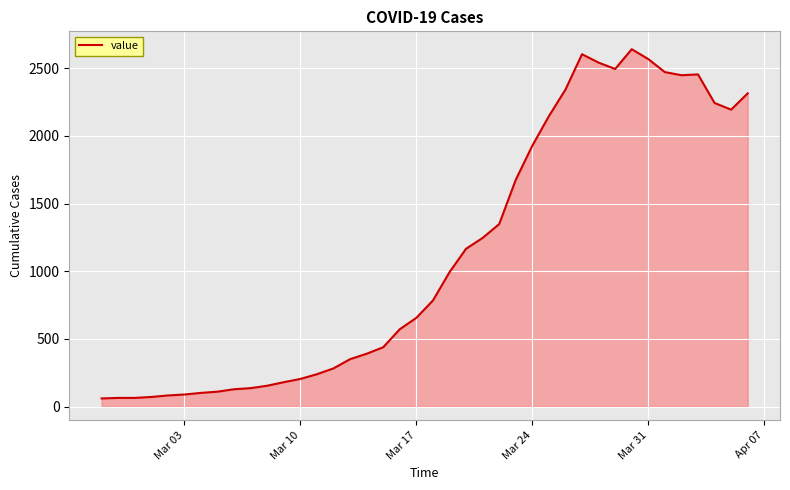

What is the difference between the maximum and minimum values?

2578